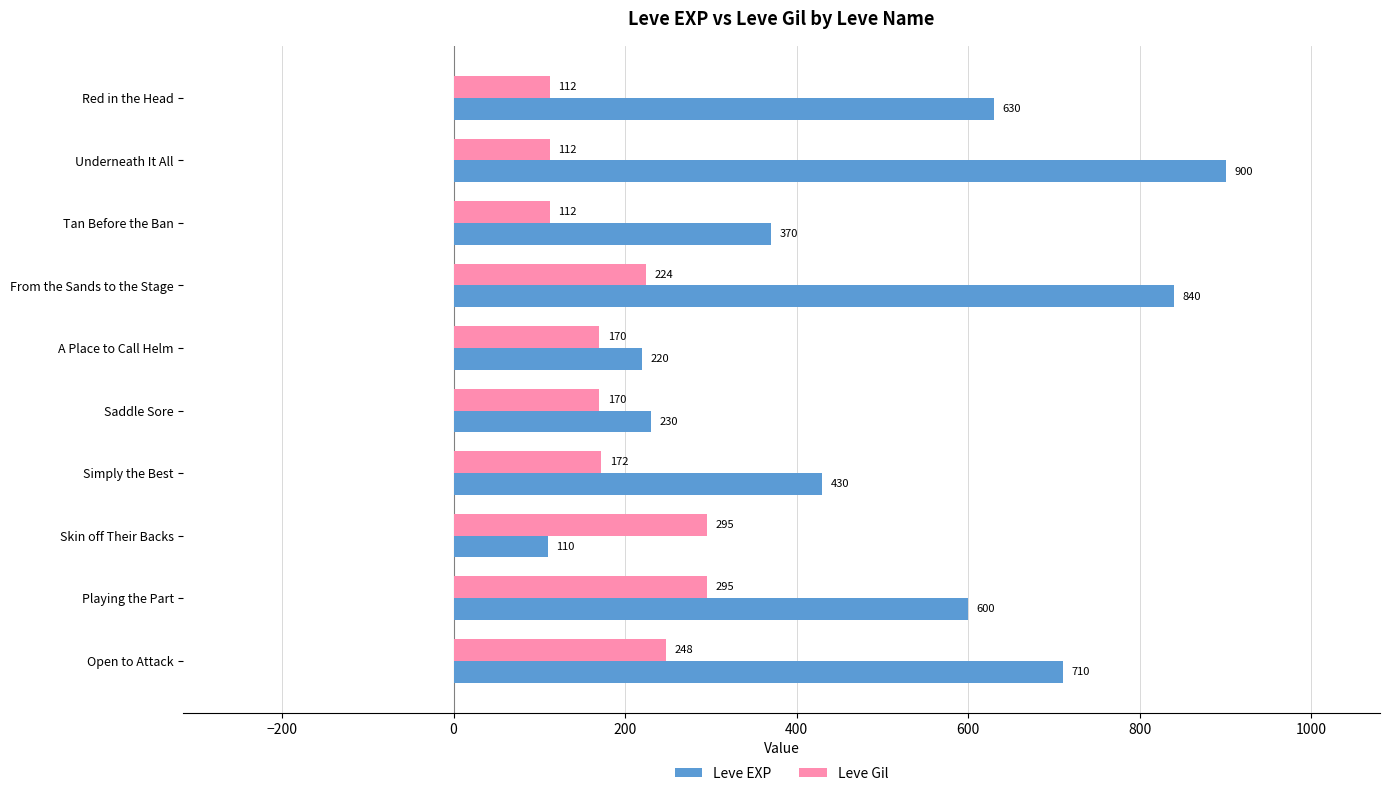

What is the difference between the maximum and minimum values in the Leve EXP series?

790